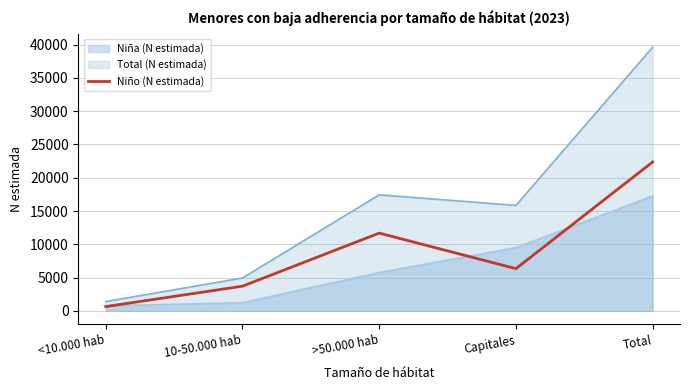

Which category has the highest value across all series?

Total